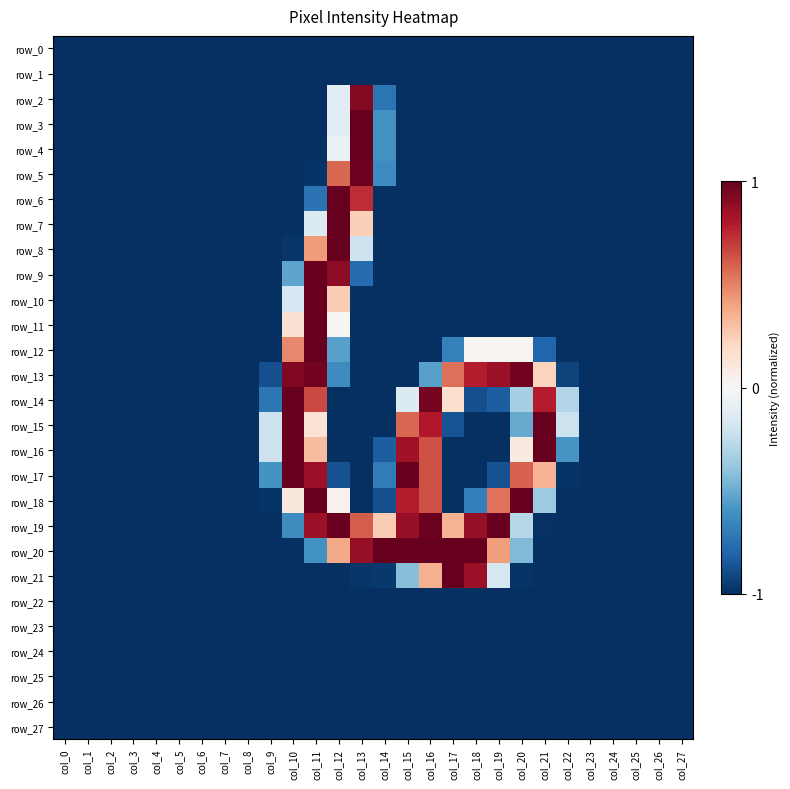

Which label corresponds to the largest value in the chart?

col_13